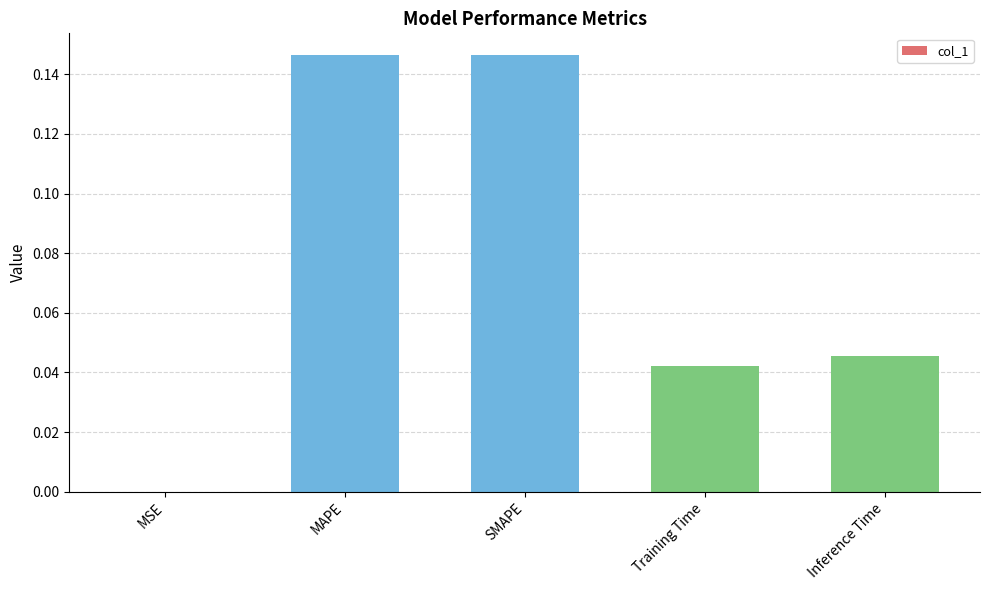

The chart shows a value of 0.2 at SMAPE. True or false?

False